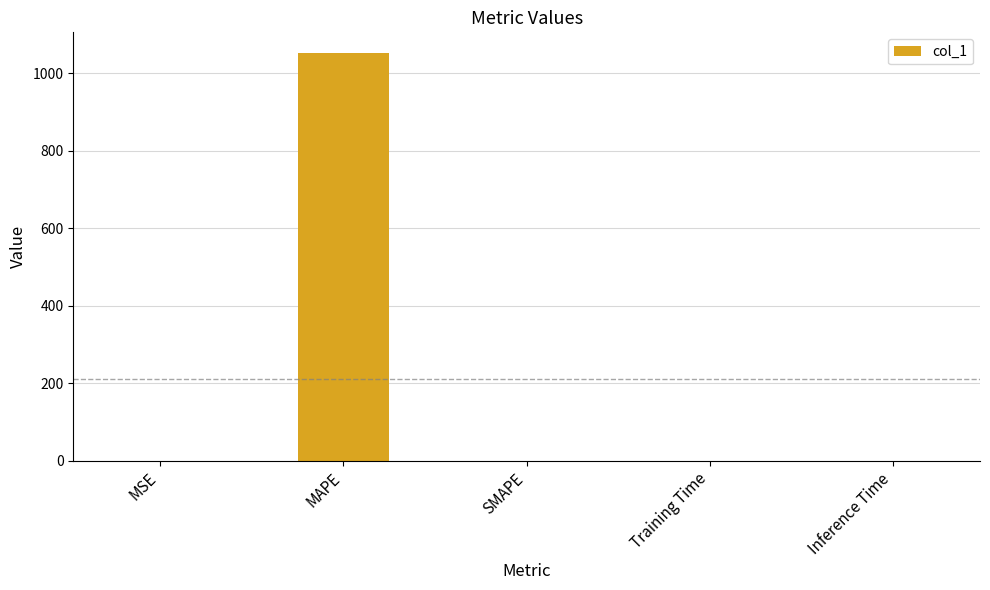

What value does the data have at MAPE?

1053.0